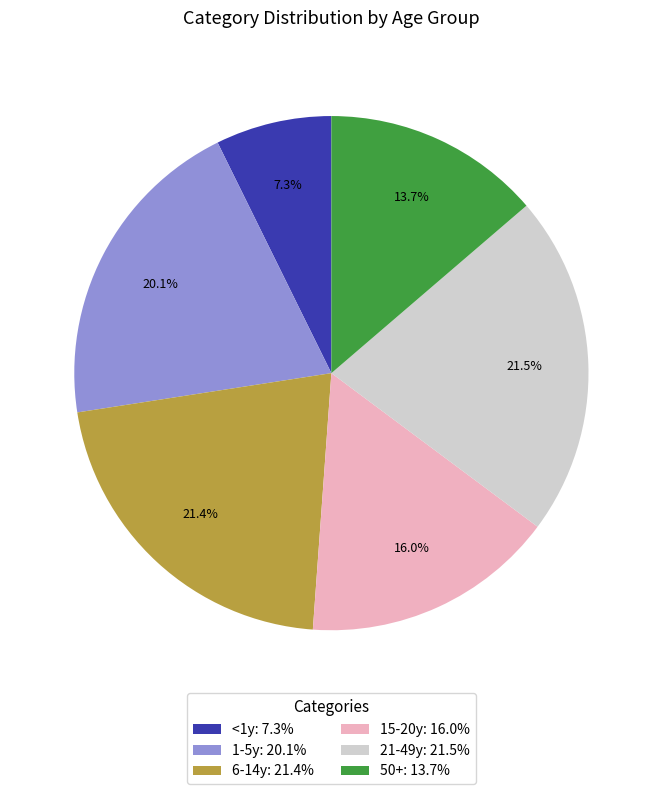

Combined, do <1y and 50+ account for over 50%?

No